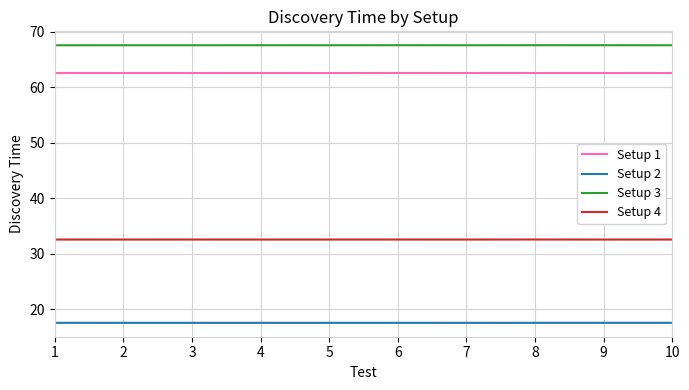

True or false: Setup 1 and Setup 3 intersect in this chart.

False